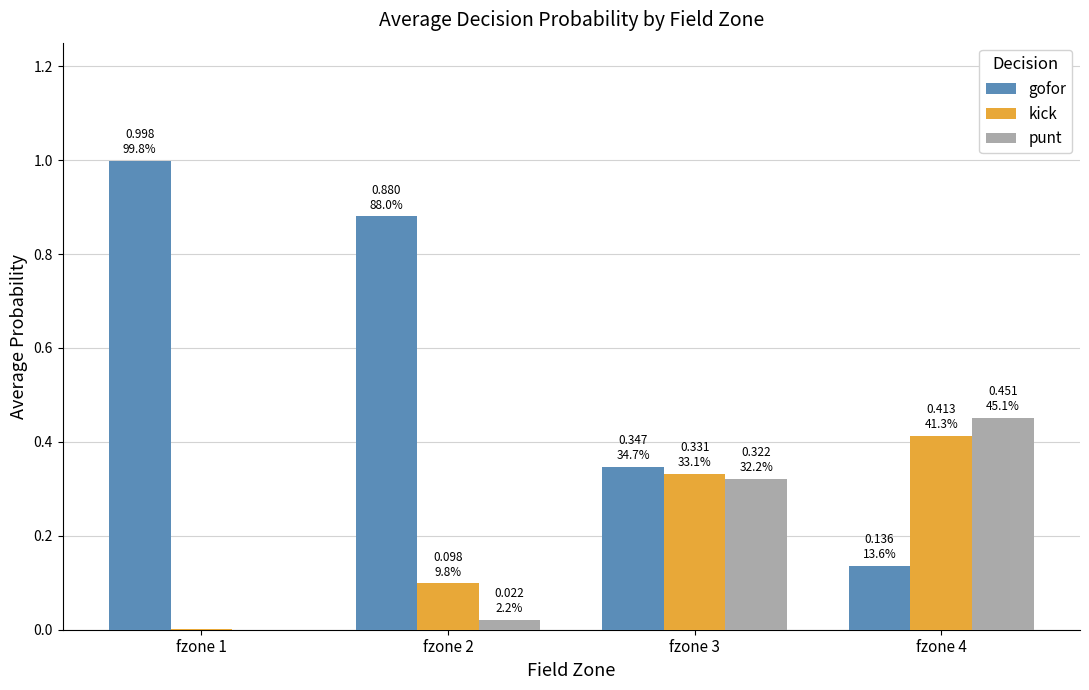

Which series has the widest spread of values?

gofor